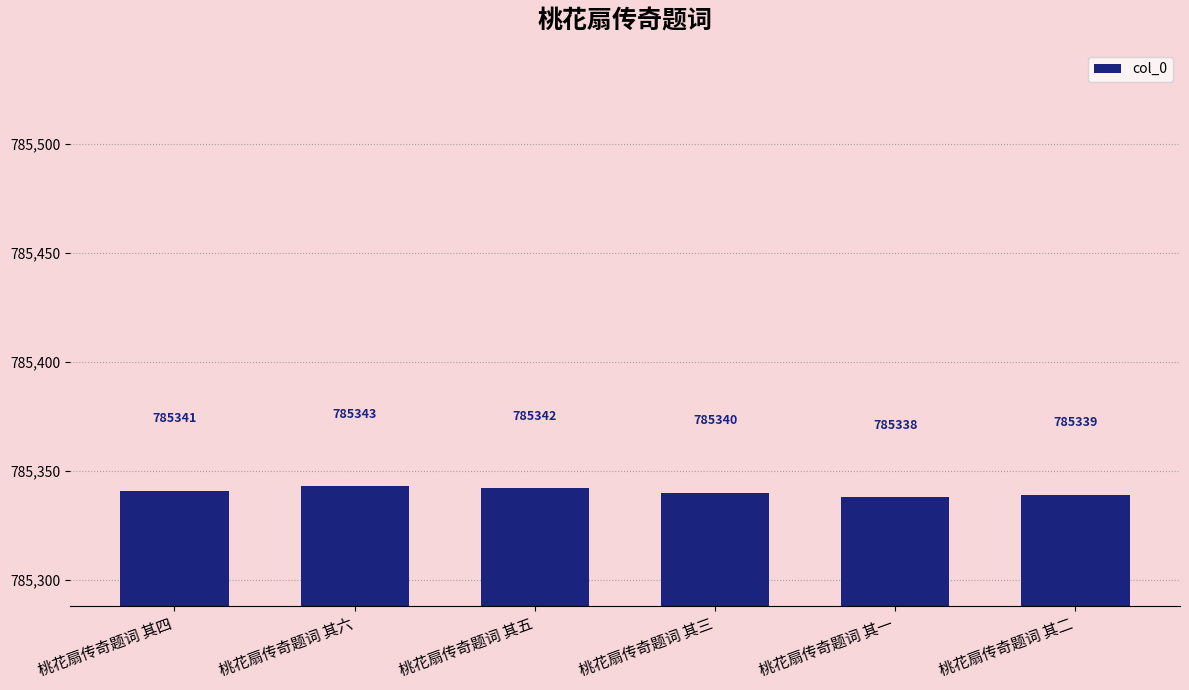

Which label corresponds to the largest value in the chart?

桃花扇传奇题词 其六